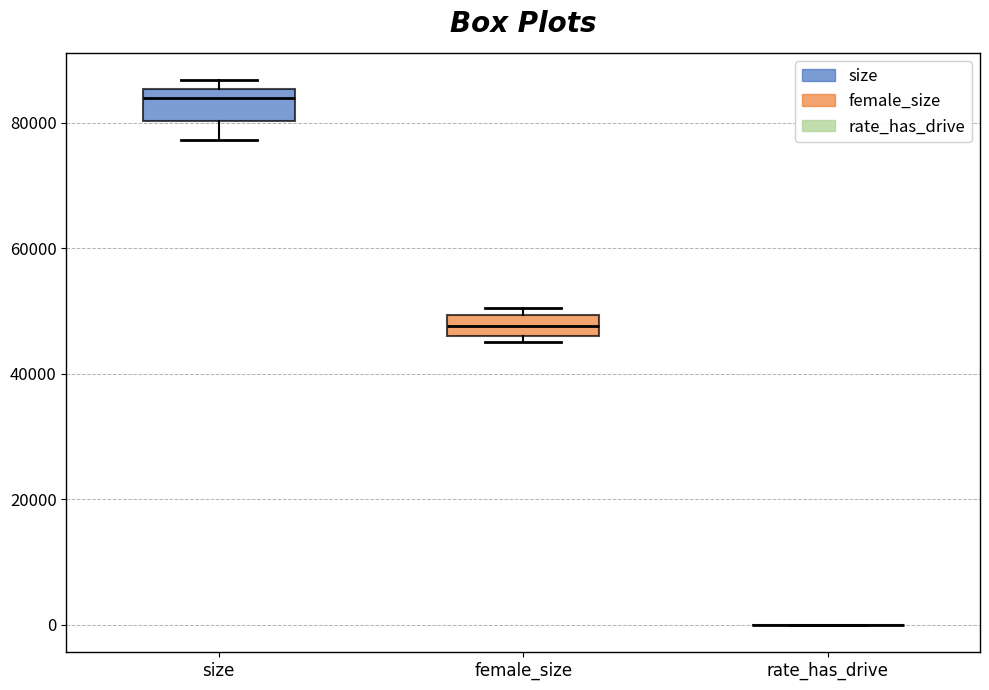

Reading left to right, transcribe this box plot: for each box, give where its median line is, the range the box spans, and where its two whiskers end, as read against the y-axis. The values are not printed on the chart, so give them approximately, as read against the axis.

size: median 84000, box 80000 to 86000, whiskers 78000 to 86000 (just above the box's upper edge)
female_size: median 48000, box 46000 to 50000, whiskers 46000 (just below the box's lower edge) to 50000 (just above the box's upper edge)
rate_has_drive: box collapsed to a line at 0, whiskers 0 to 0